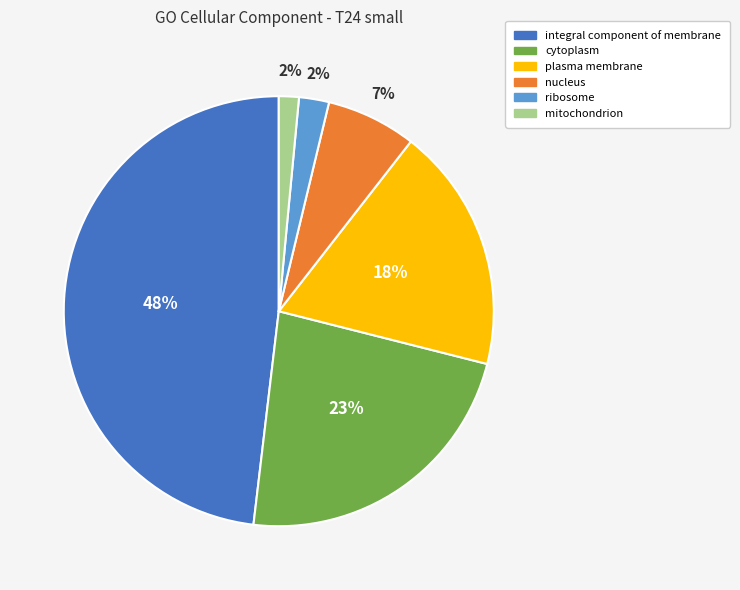

True or false: plasma membrane accounts for 18% of the total.

True